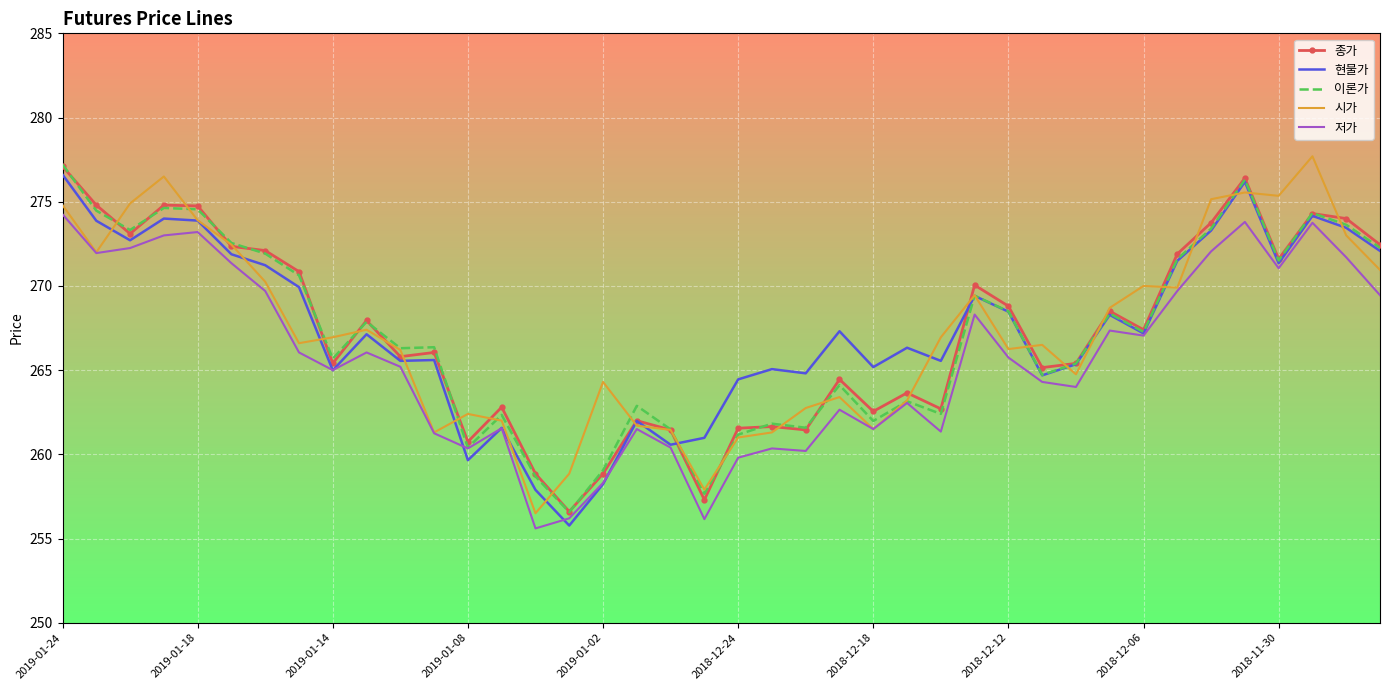

What is the maximum value for 시가?

277.7